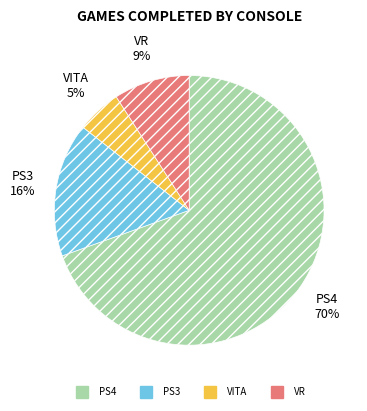

To the nearest percent, what is the combined percentage of PS3 and VITA?

21%